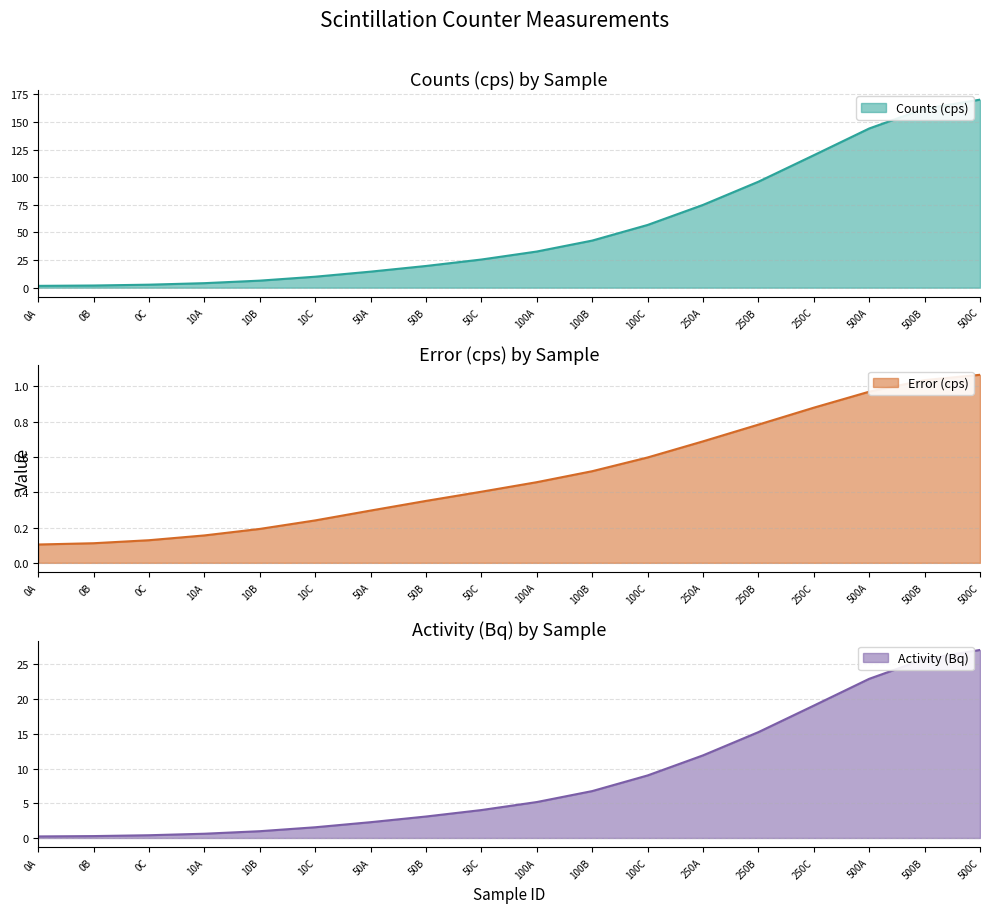

What is the total value across all series at 10B?

7.6